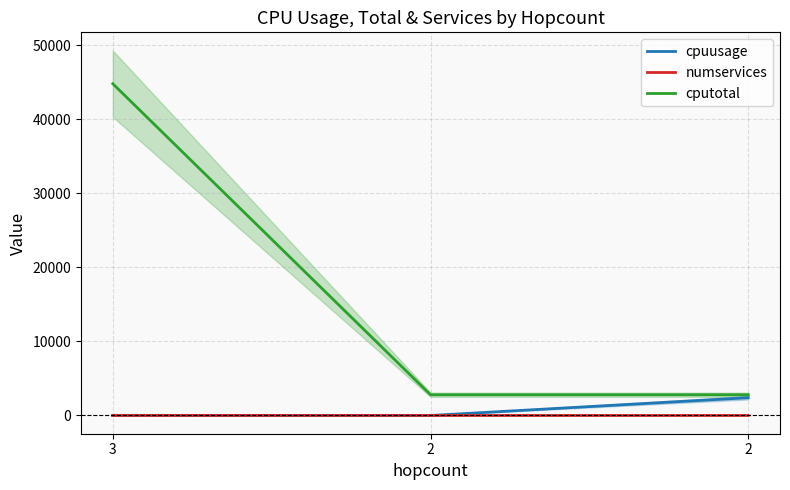

The value of cputotal at 2 is 2800.0. True or false?

True